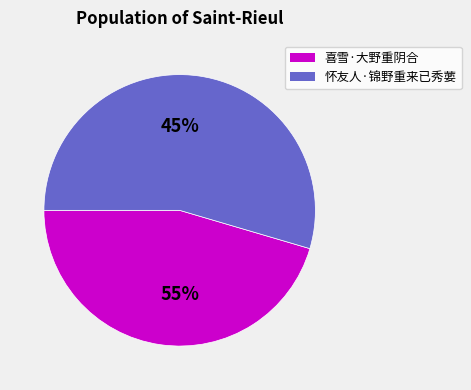

How many slices are in this pie chart?

2